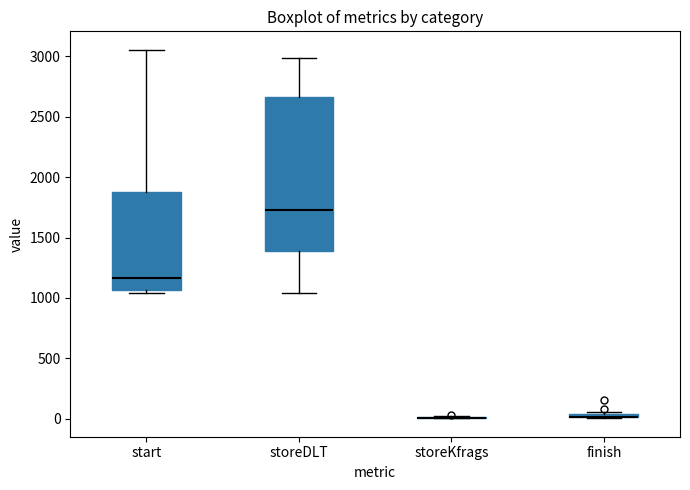

Comparing the boxes themselves (not the whiskers), which one is the tallest?

storeDLT